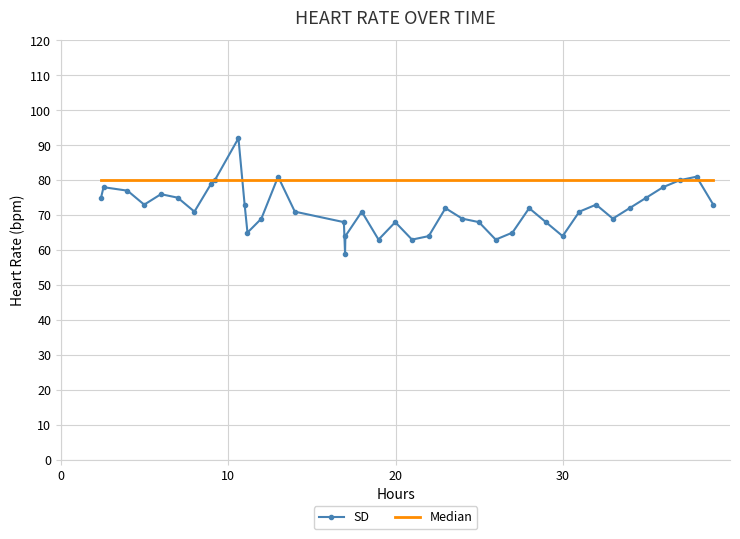

Reading left to right, what are all the values shown in this chart?

SD: 75	78	77	73	76	75	71	79	80	92	73	65	69	81	71	68	59	64	71	63	68	63	64	72	69	68	63	65	72	68	64	71	73	69	72	75	78	80	81	73
Median: 80	80	80	80	80	80	80	80	80	80	80	80	80	80	80	80	80	80	80	80	80	80	80	80	80	80	80	80	80	80	80	80	80	80	80	80	80	80	80	80